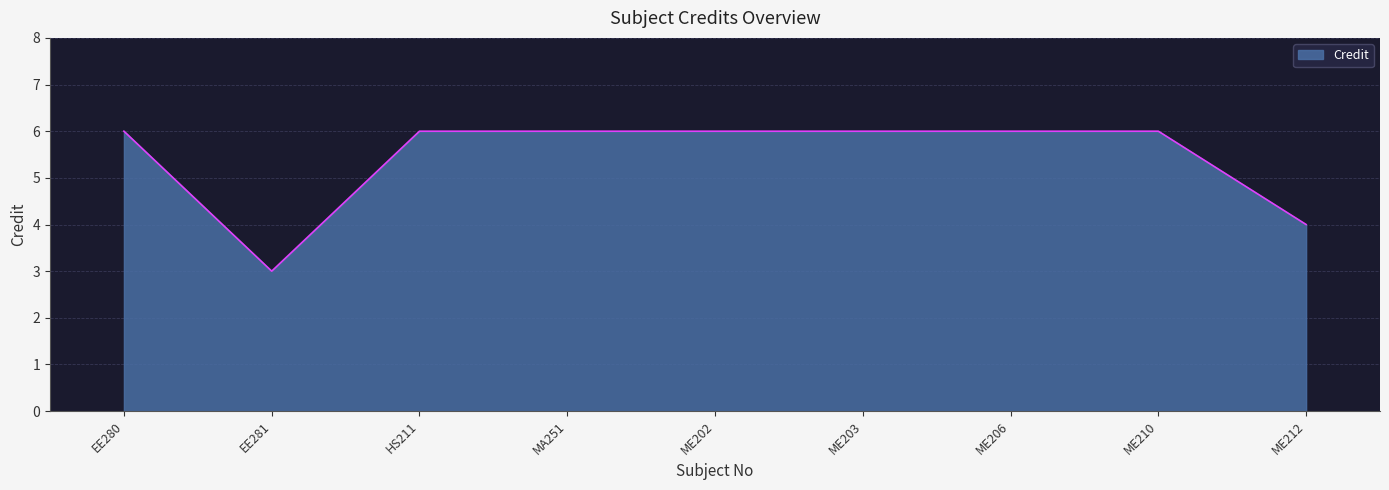

Reading right to left, extract all data points from this chart.

4	6	6	6	6	6	6	3	6